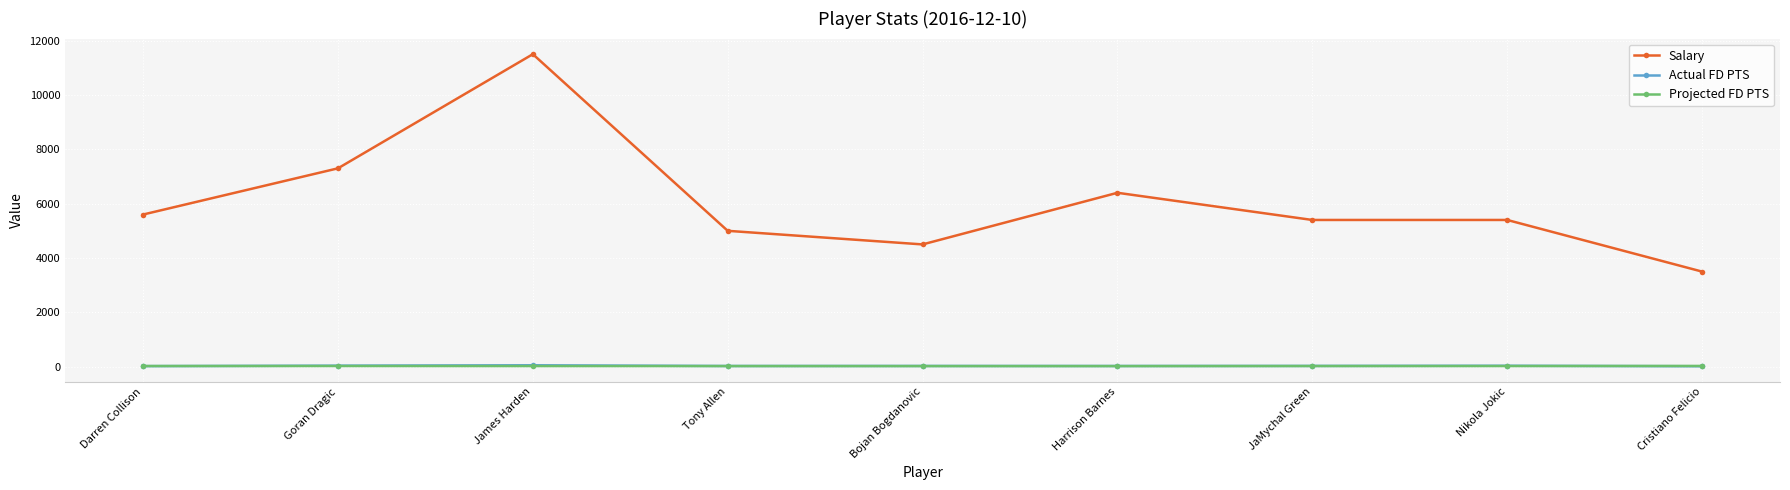

What is the average value of the Actual FD PTS series?

30.4